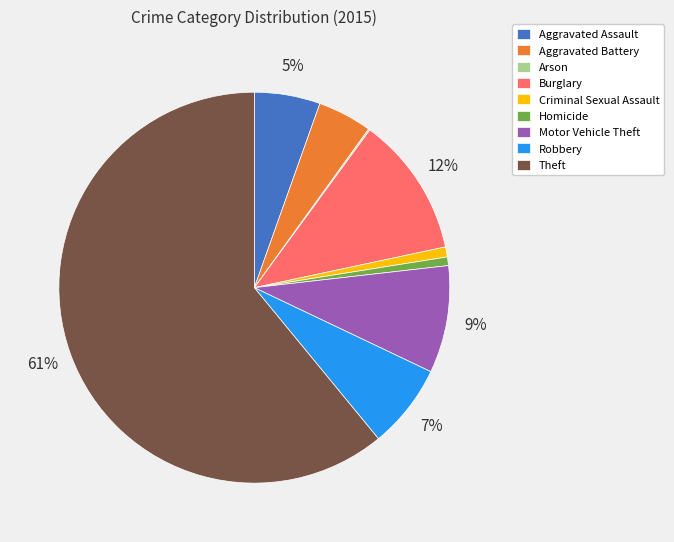

Which slice is the largest?

Theft